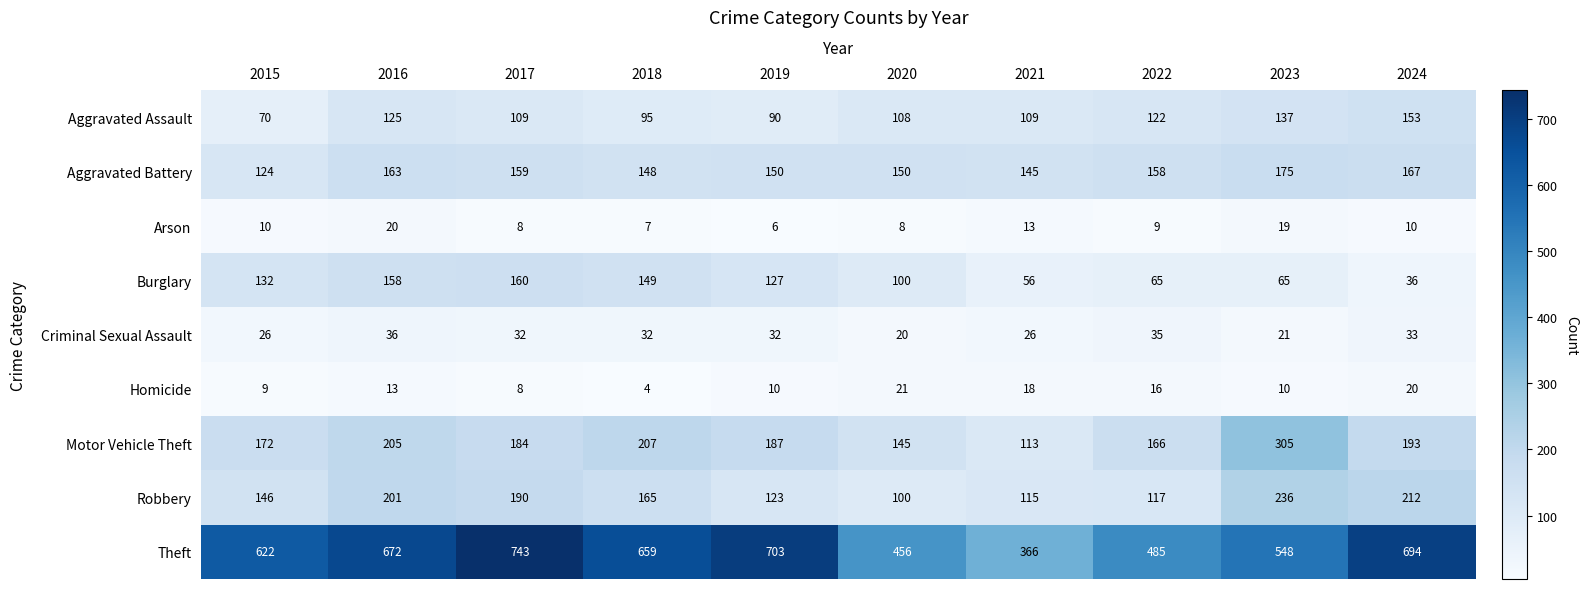

What is the difference between the maximum and minimum values in the Robbery series?

136